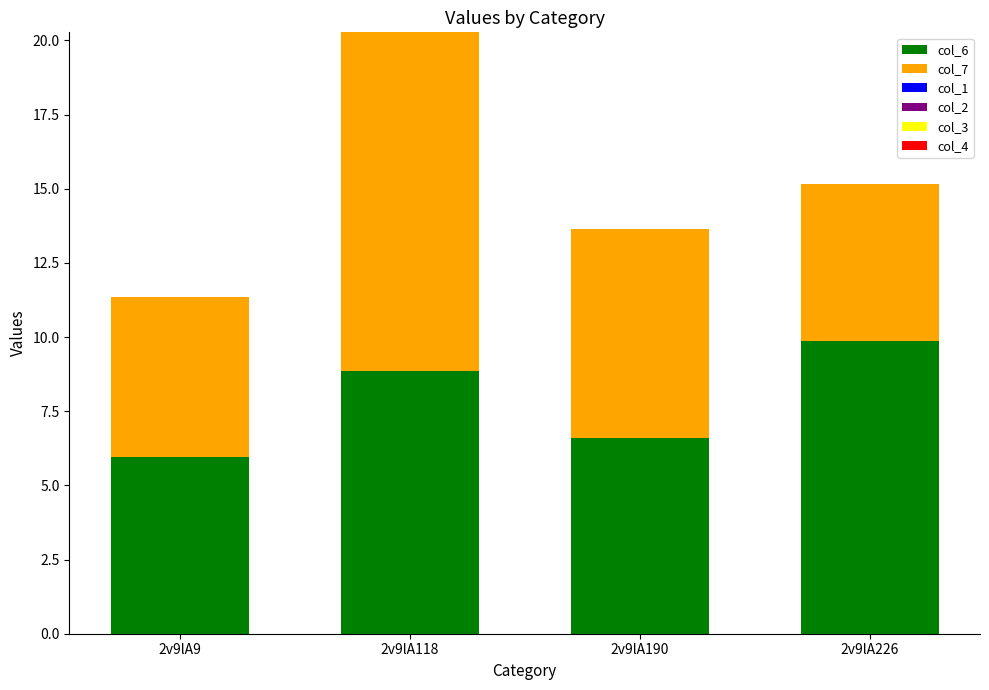

The value of col_6 at 2v9lA190 is 6.6. True or false?

True